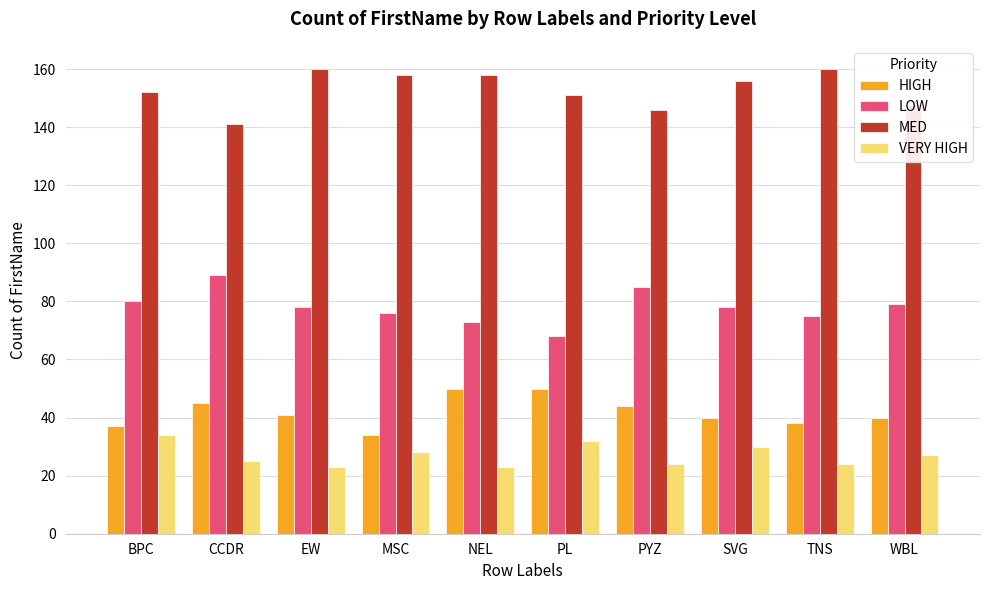

What is the label of the 6th bar from the right?

NEL